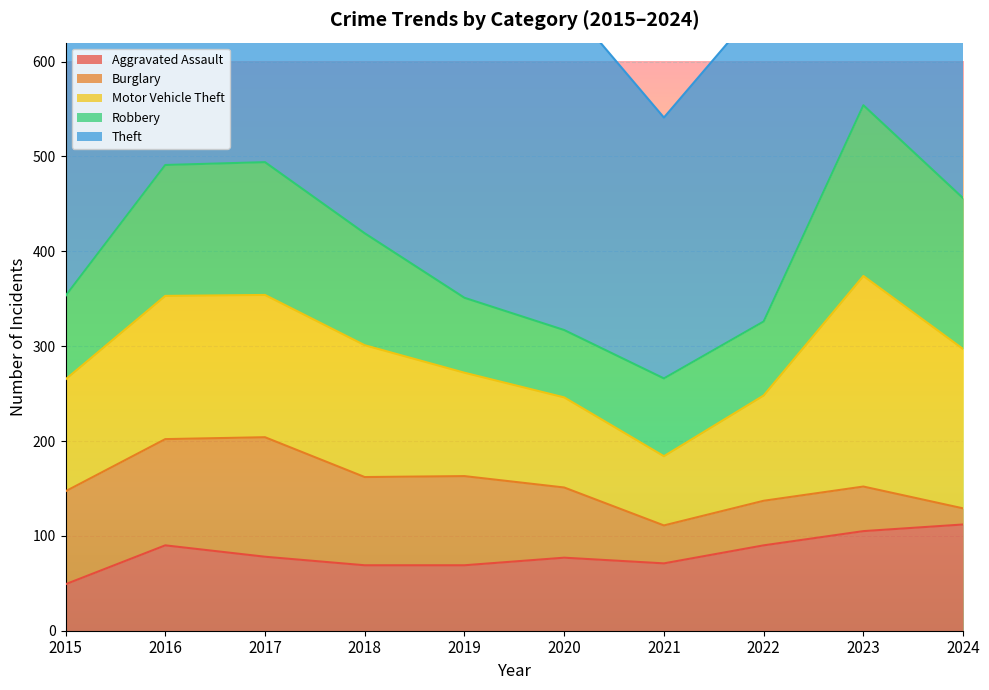

At which label does Motor Vehicle Theft reach its peak?

2023